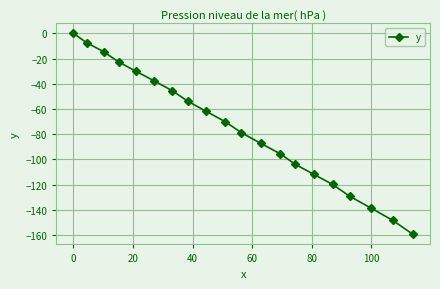

What is the value of the 13th point from the left?

-95.5